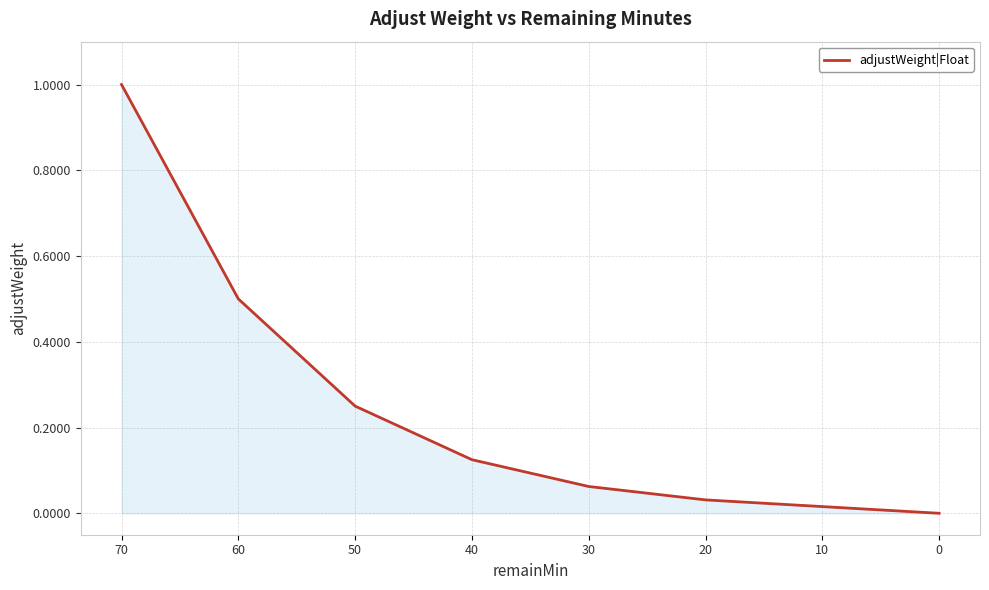

Rank the categories by value from highest to lowest.

70, 60, 50, 40, 30, 20, 10, 0